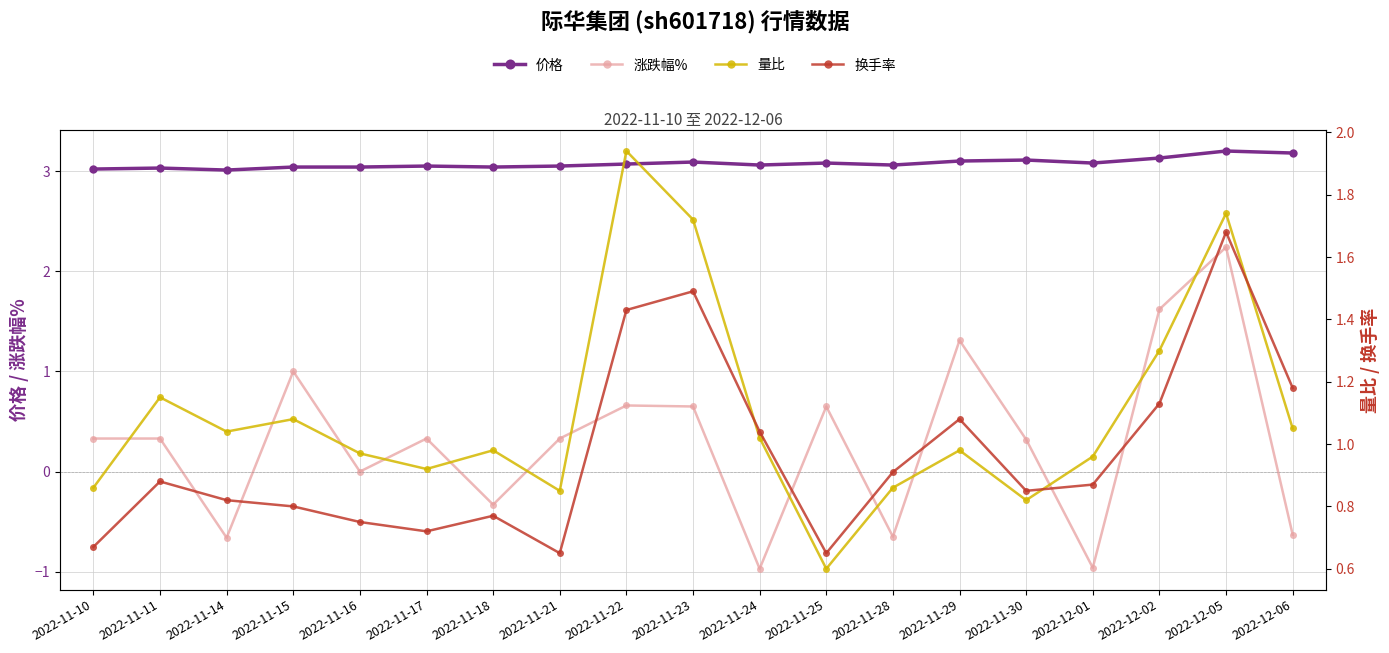

What is the label of the 5th point from the left?

2022-11-16